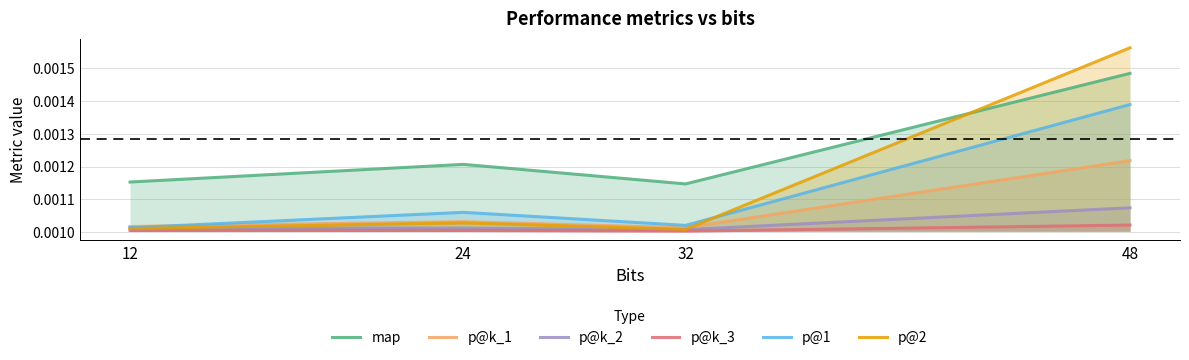

True or false: p@k_1 and map intersect in this chart.

False